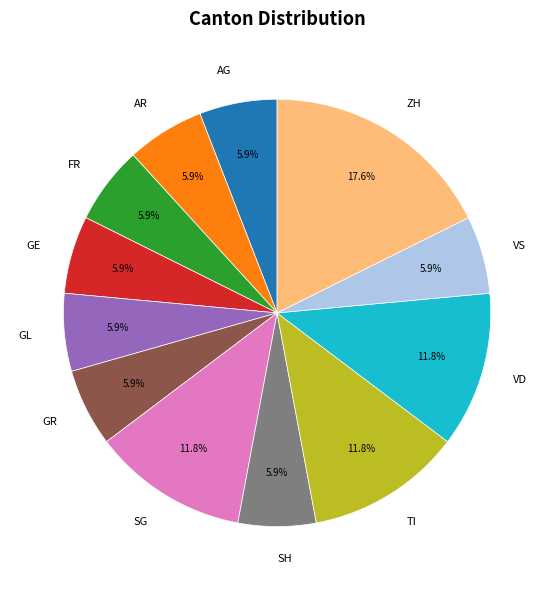

Combined, do ZH and VS account for over 50%?

No